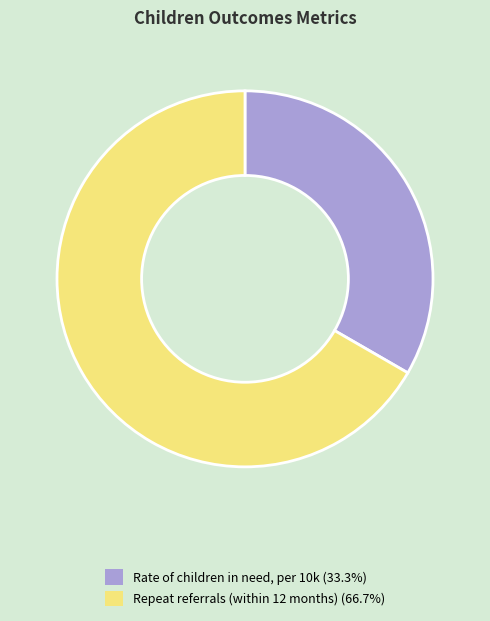

Which category accounts for the majority?

Repeat referrals (within 12 months)